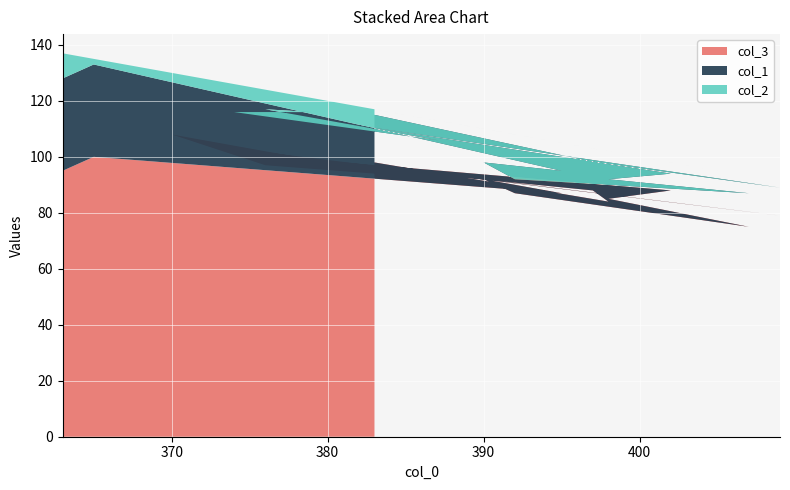

Reading right to left, list all the values displayed in this chart.

col_3: 98	84	88	93	91	97	108	99	103	79	98	88	85	75	87	92	87	100	95
col_1: 17	13	10	11	12	20	11	17	13	10	14	6	7	12	5	6	8	33	33
col_2: 2	5	5	8	7	7	11	5	10	2	7	4	10	6	16	12	10	2	9